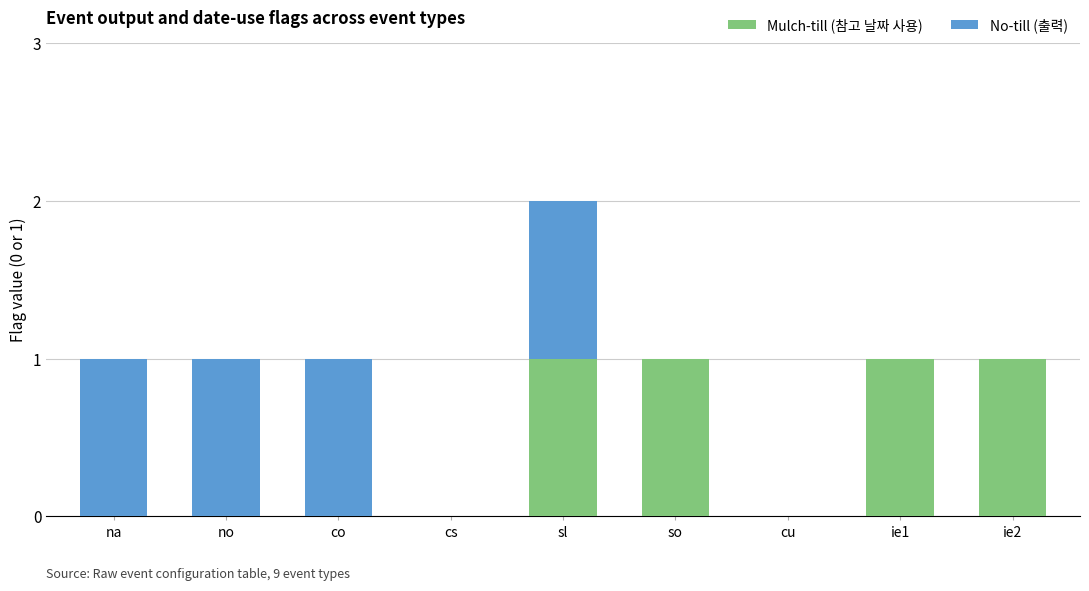

What is the sum of all Mulch-till (참고 날짜 사용) values?

4